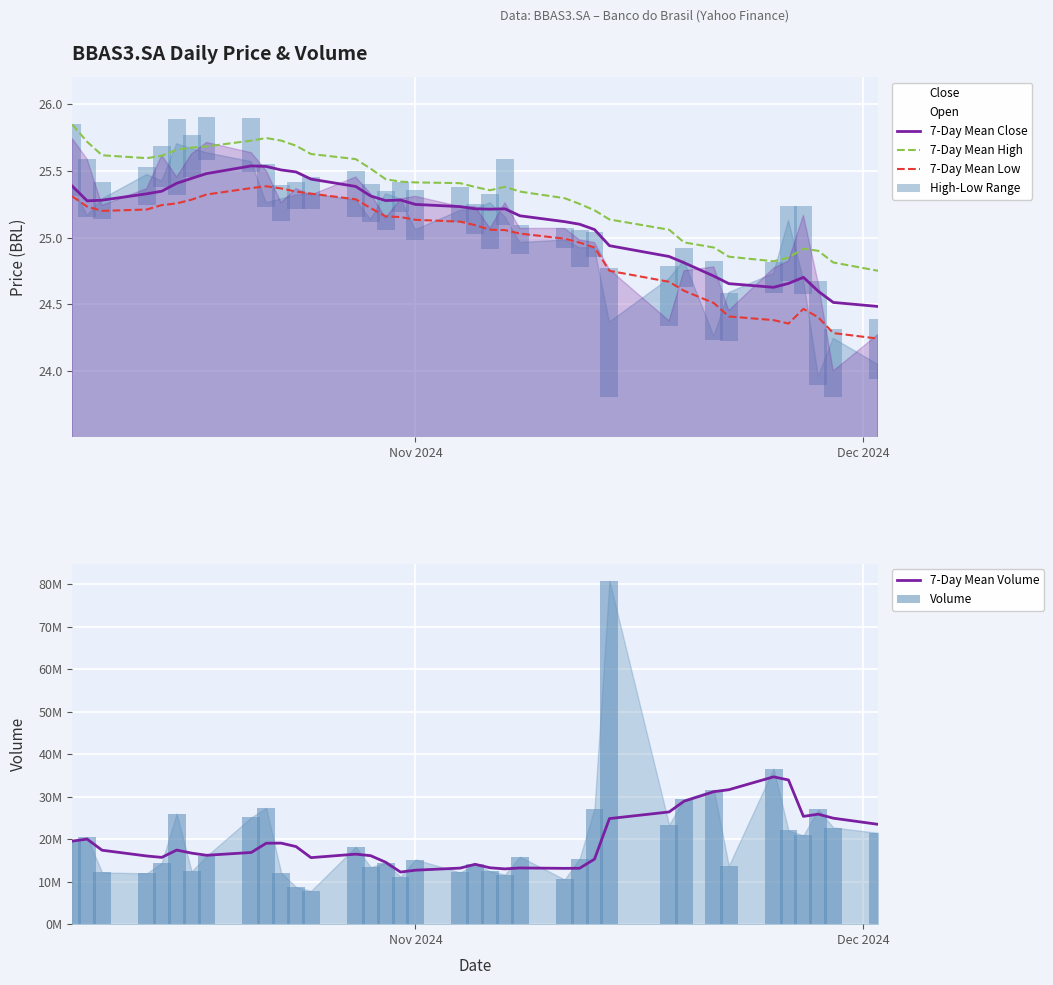

What is the difference between the second highest and minimum values in the Close series?

1.7